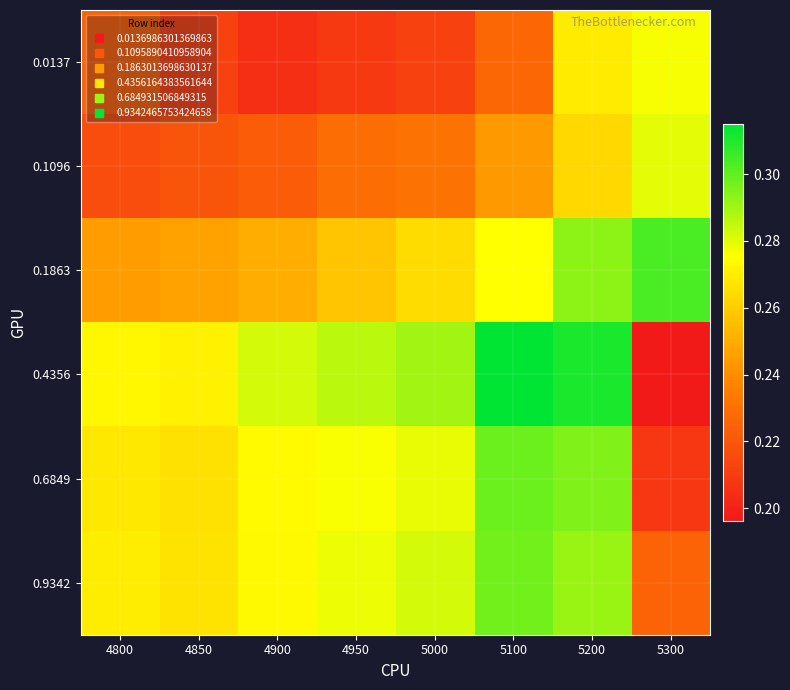

Reading right to left, extract all data points from this chart.

0.0137: 5300=0.3	5200=0.3	5100=0.2	5000=0.2	4950=0.2	4900=0.2	4850=0.2	4800=0.2
0.1096: 5300=0.3	5200=0.3	5100=0.2	5000=0.2	4950=0.2	4900=0.2	4850=0.2	4800=0.2
0.1863: 5300=0.3	5200=0.3	5100=0.3	5000=0.3	4950=0.3	4900=0.3	4850=0.2	4800=0.2
0.4356: 5300=0.2	5200=0.3	5100=0.3	5000=0.3	4950=0.3	4900=0.3	4850=0.3	4800=0.3
0.6849: 5300=0.2	5200=0.3	5100=0.3	5000=0.3	4950=0.3	4900=0.3	4850=0.3	4800=0.3
0.9342: 5300=0.2	5200=0.3	5100=0.3	5000=0.3	4950=0.3	4900=0.3	4850=0.3	4800=0.3